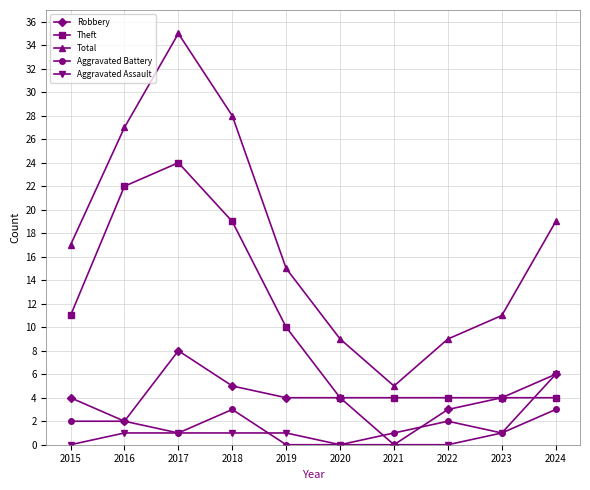

How many data points does each series have?

10